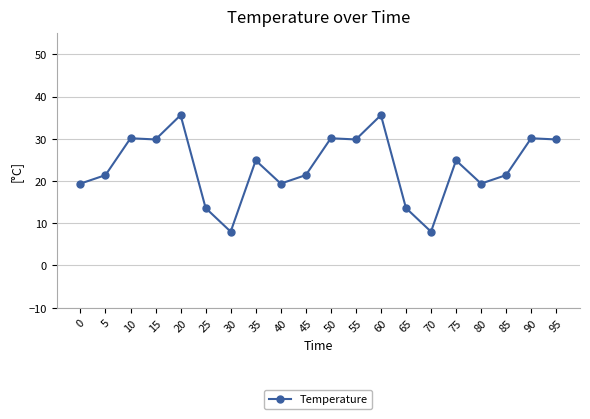

True or false: the data has more than 0 interior local peaks.

True